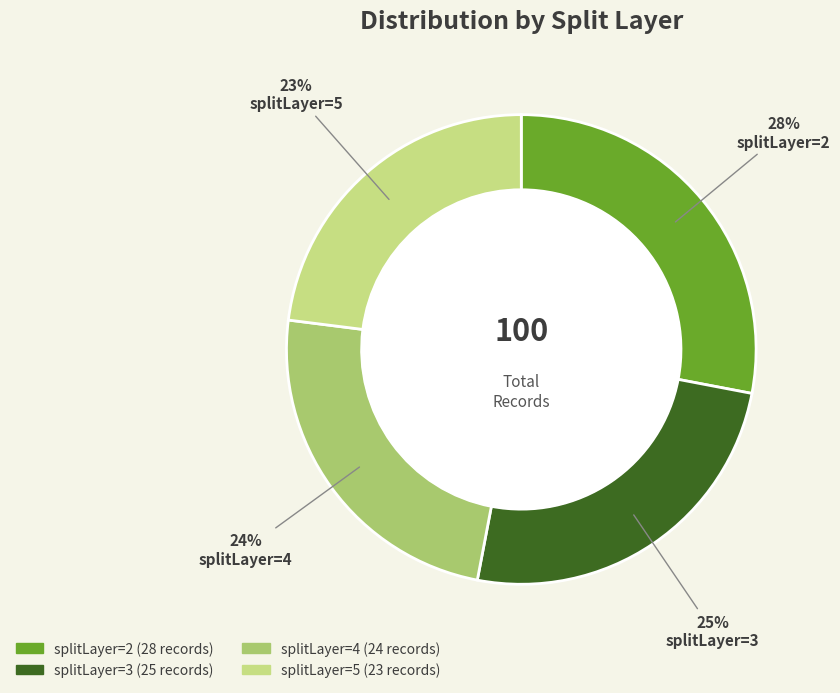

What is the smallest slice in the pie chart?

splitLayer=5